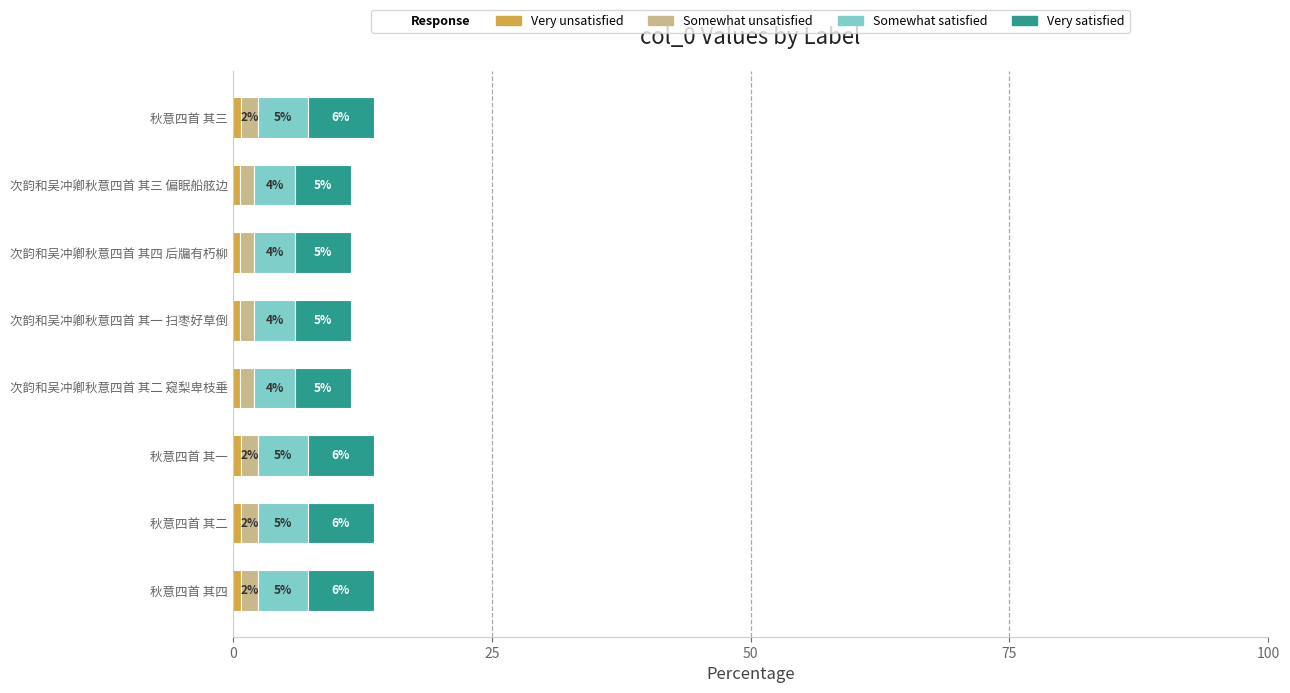

What is the label of the 2nd bar from the right?

次韵和吴冲卿秋意四首 其三 偏眠船舷边